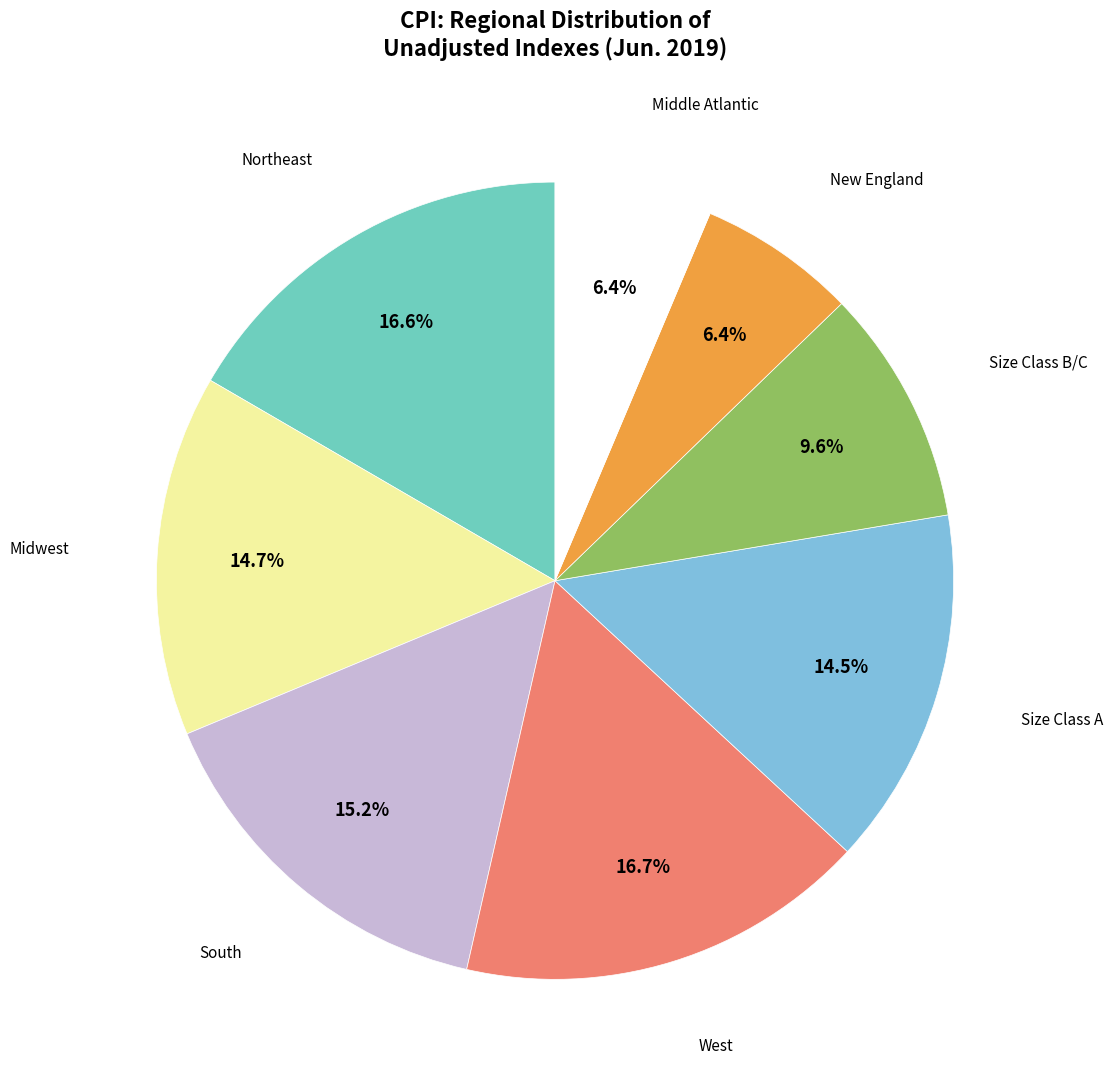

Count the number of slices in the pie.

8